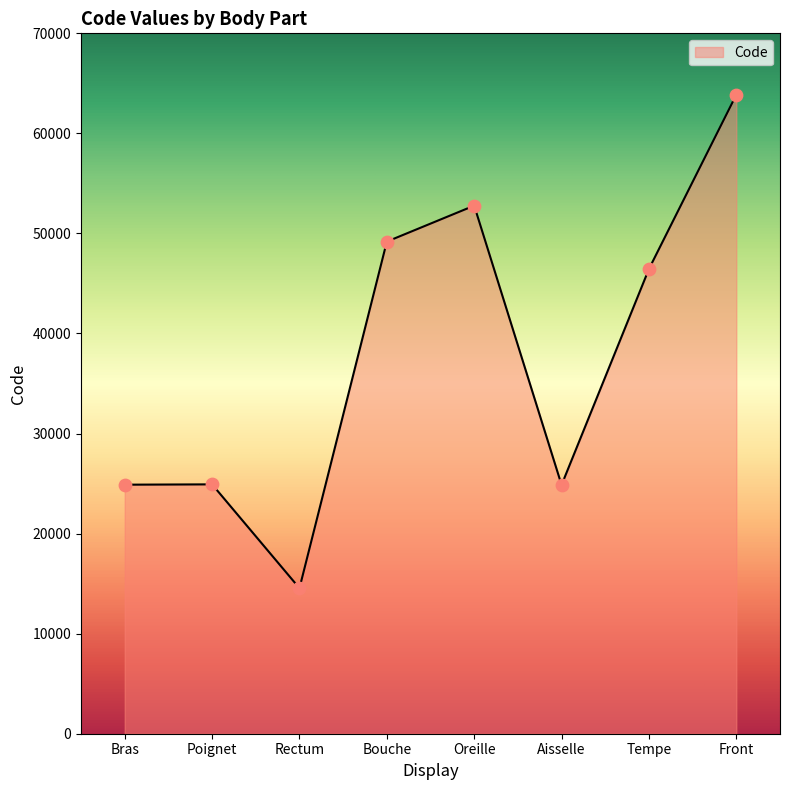

What is the change in value from Poignet to Tempe?

+21528